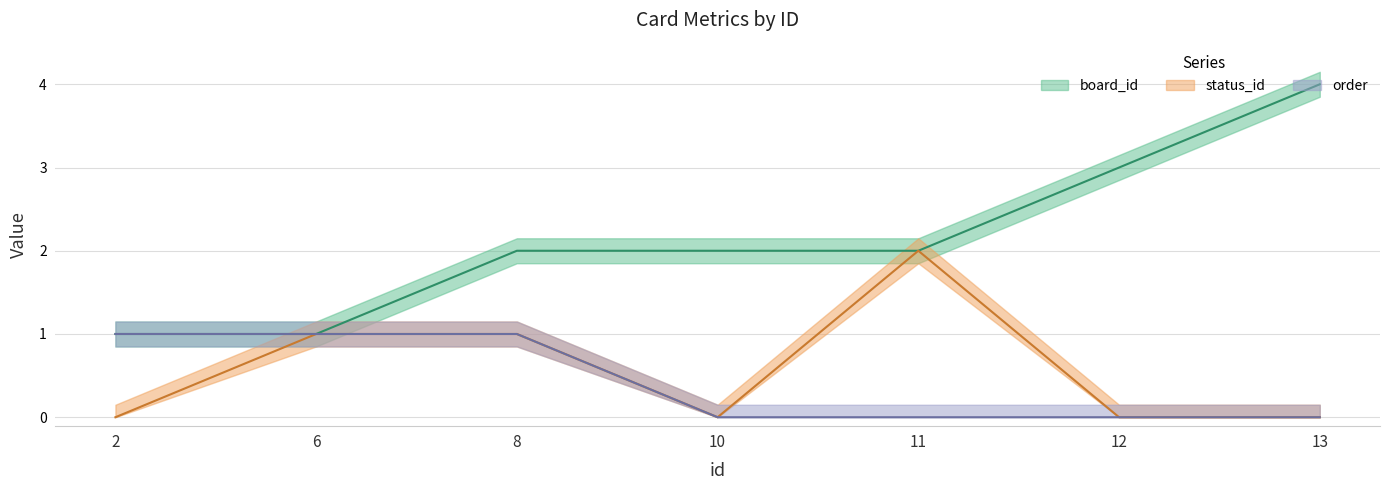

Which series has the largest range (max minus min)?

board_id